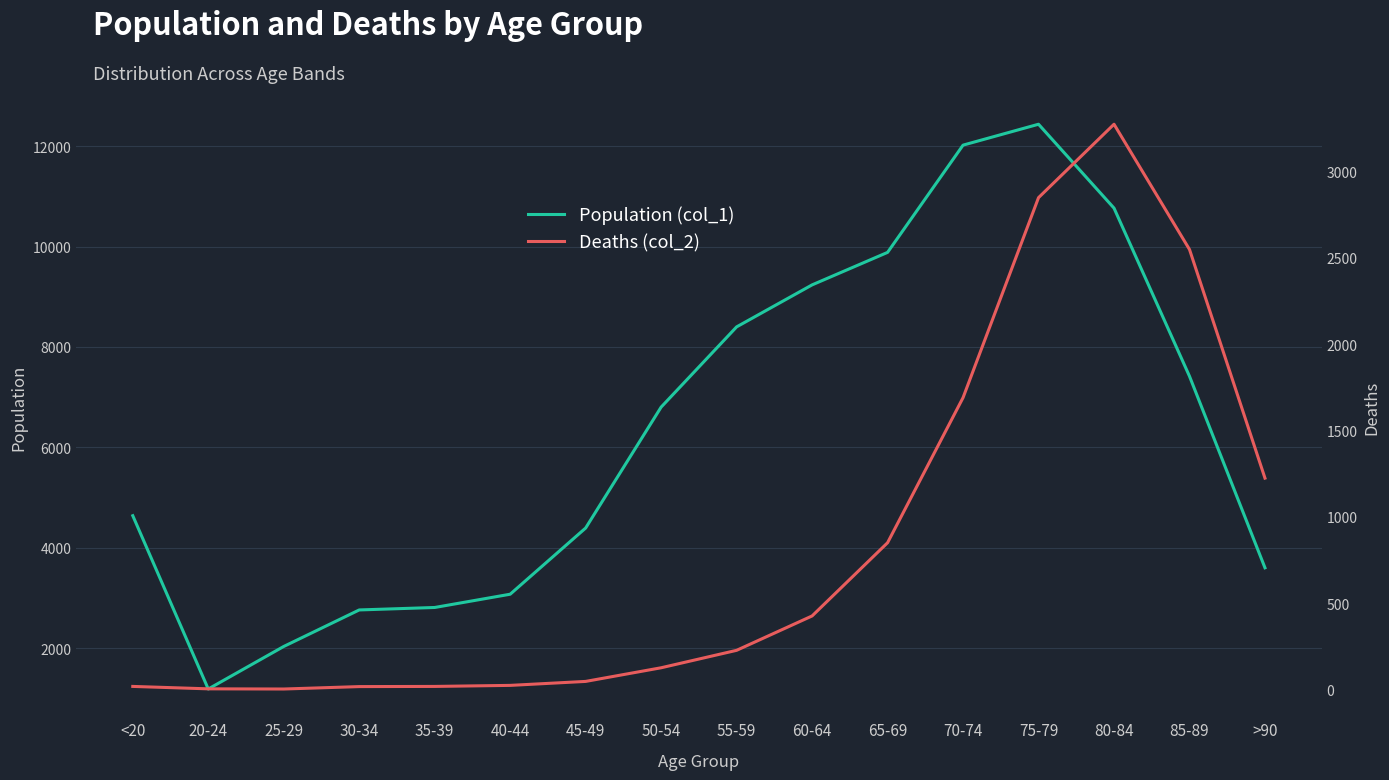

Reading left to right, transcribe all the data shown in this chart.

Population (col_1): 4641	1191	2038	2765	2814	3078	4396	6803	8400	9236	9883	12018	12434	10764	7417	3604
Deaths (col_2): 18	4	3	17	18	24	47	126	227	426	850	1690	2848	3273	2548	1224